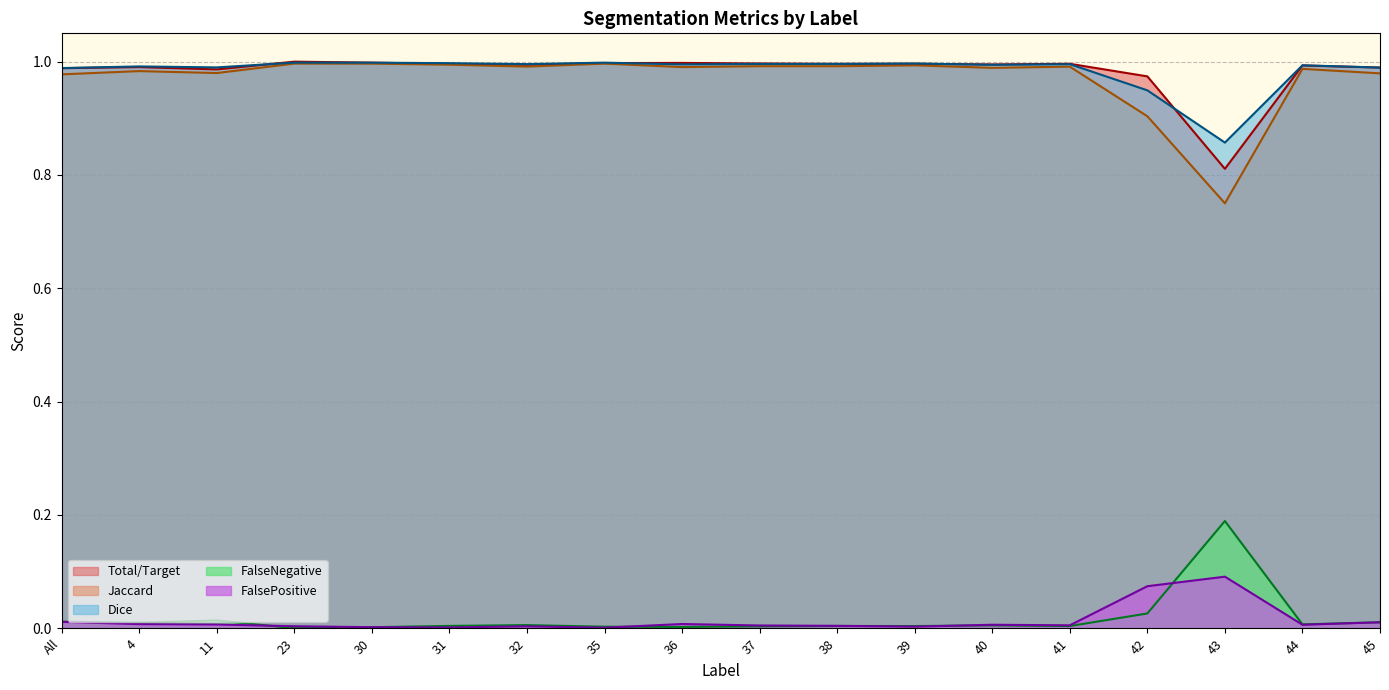

The value of FalseNegative at 23 is 0.0. True or false?

True